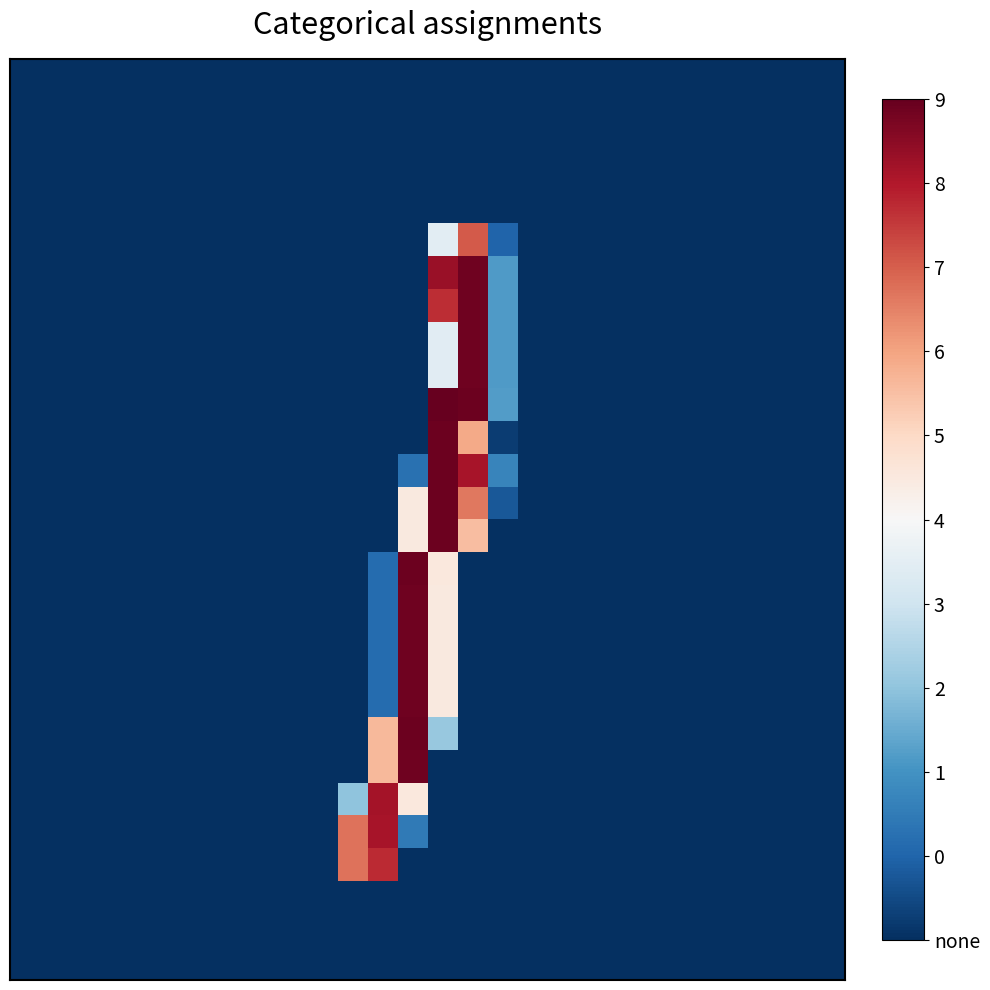

How many distinct data groups are displayed?

28